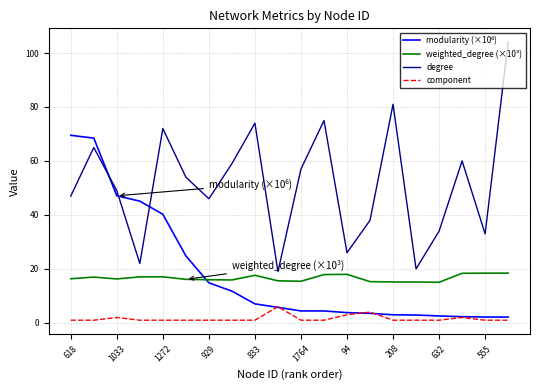

Which series has the largest range (max minus min)?

degree